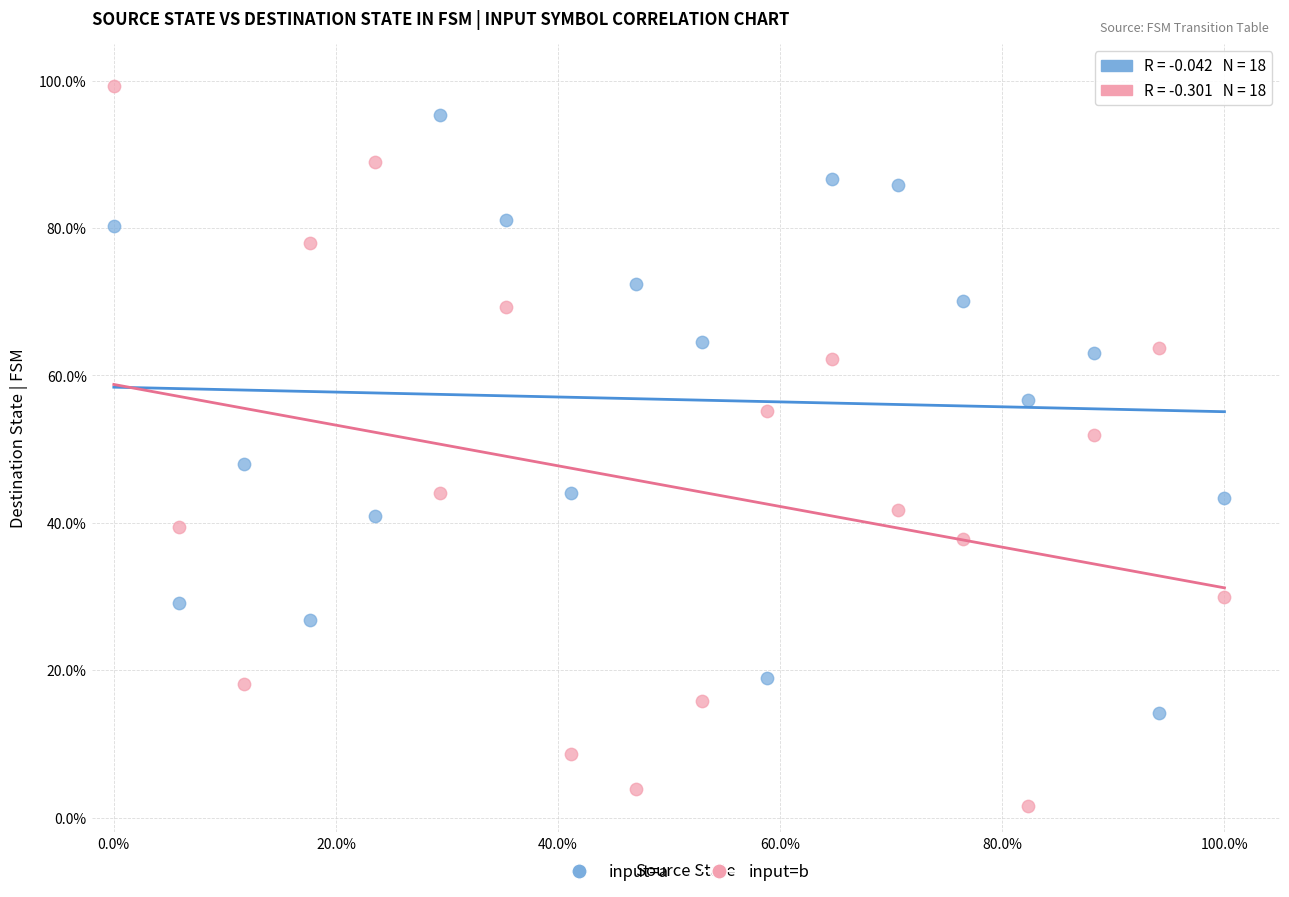

What are all the series names shown in the legend?

input=a, input=b